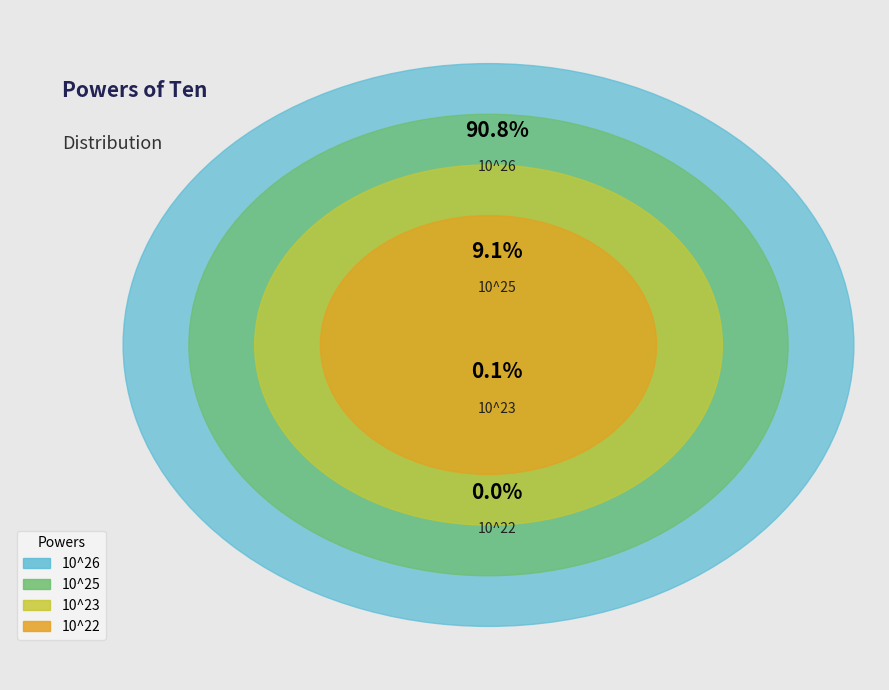

Combined, what portion of the pie is 10^25 and 10^23?

9.2%